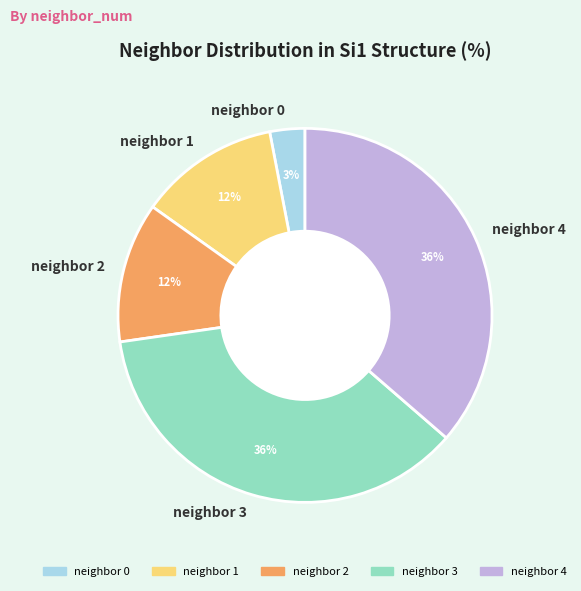

Count the number of slices in the pie.

5